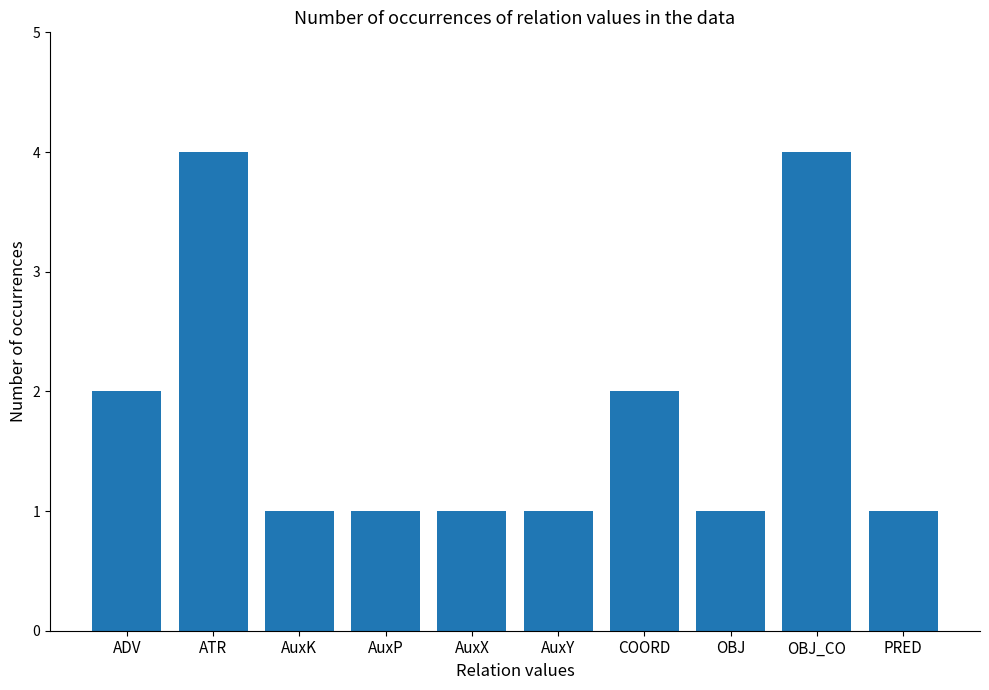

True or false: the data shows 2 at ATR.

False